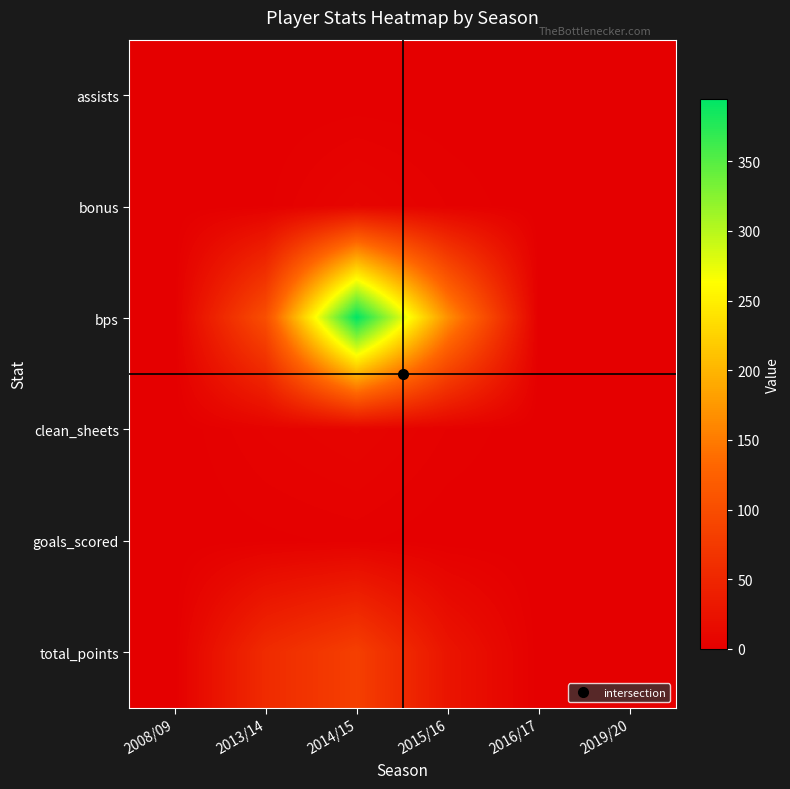

At 2019/20, list the series in order from largest to smallest.

assists, bonus, bps, clean_sheets, goals_scored, total_points